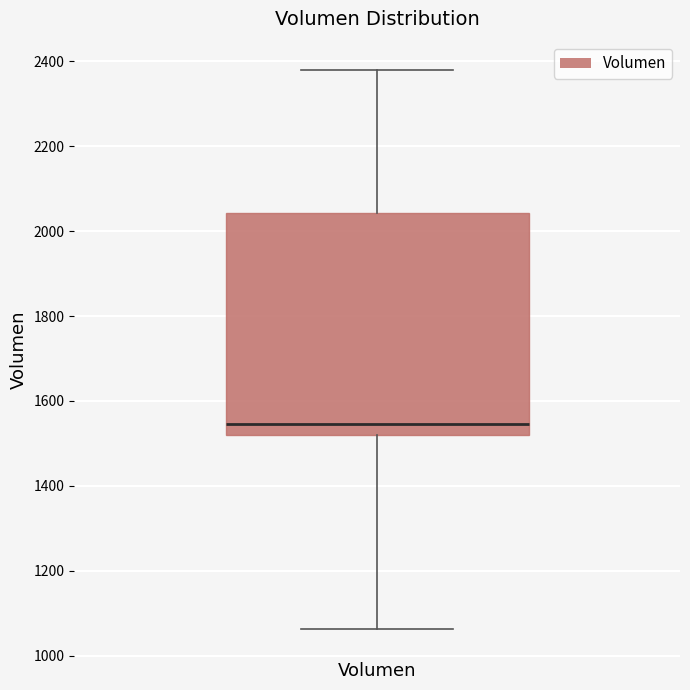

Where does the median line of the box for Volumen sit on the y-axis? The values are not printed on the chart, so give them approximately, as read against the axis.

1540